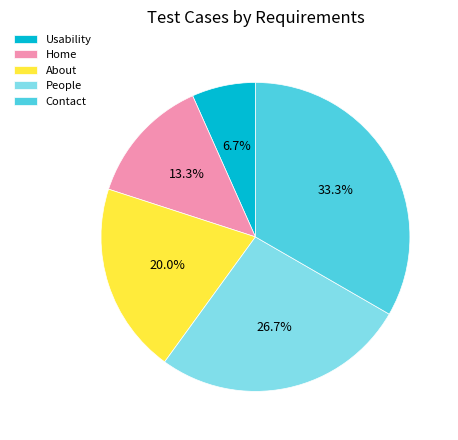

How many segments does this pie chart have?

5